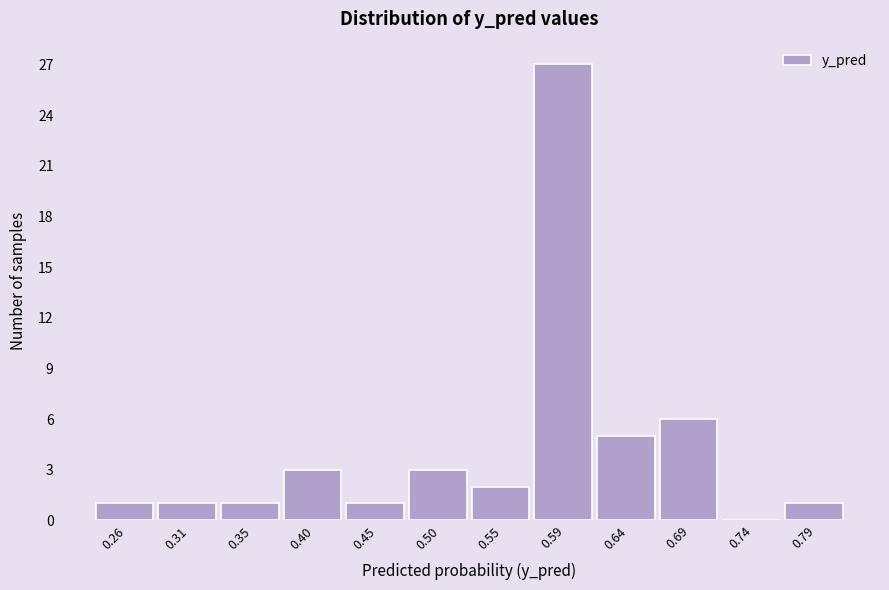

Reading left to right, transcribe all the data shown in this chart.

0.26=1	0.31=1	0.35=1	0.40=3	0.45=1	0.50=3	0.55=2	0.59=27	0.64=5	0.69=6	0.74=0	0.79=1